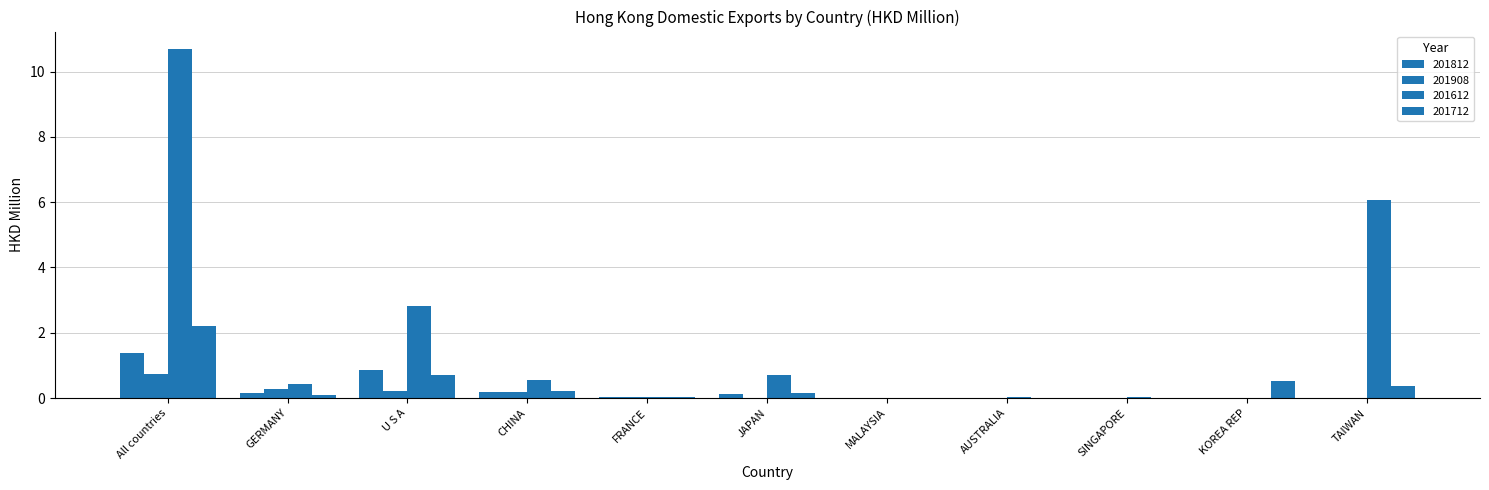

Count the number of categories in the chart.

11